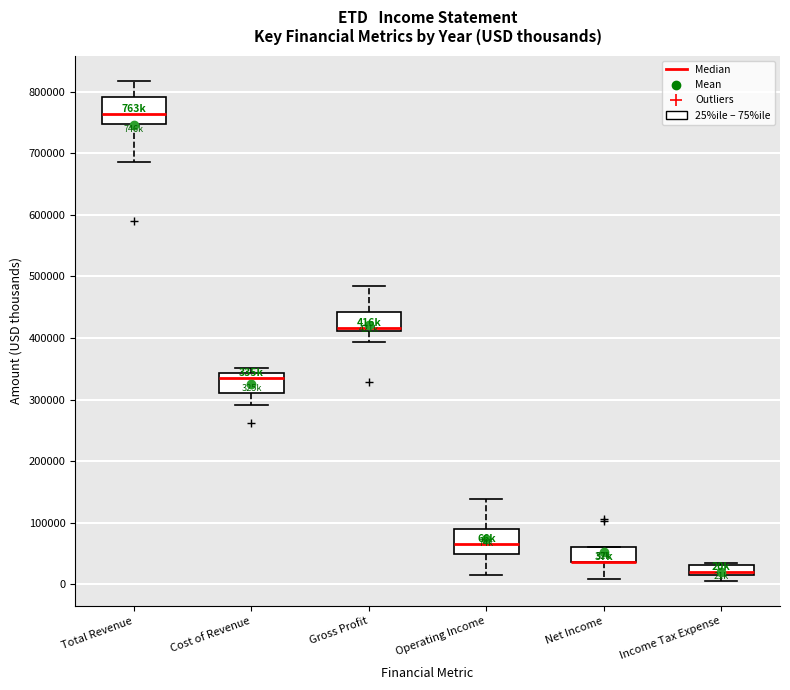

Reading left to right, read every box against the y-axis: the position of its median line, the range the box covers, and the ends of its whiskers. The values are not printed on the chart, so give them approximately, as read against the axis.

Total Revenue: median 760000, box 750000 to 790000, whiskers 690000 to 820000
Cost of Revenue: median 340000 (just below the box's upper edge), box 310000 to 340000, whiskers 290000 to 350000
Gross Profit: median 420000, box 410000 to 440000, whiskers 390000 to 480000
Operating Income: median 70000, box 50000 to 90000, whiskers 10000 to 140000
Net Income: median 40000 (drawn on the box's lower edge), box 40000 to 60000, whiskers 10000 to 60000
Income Tax Expense: median 20000 (just above the box's lower edge), box 20000 to 30000, whiskers 10000 to 40000